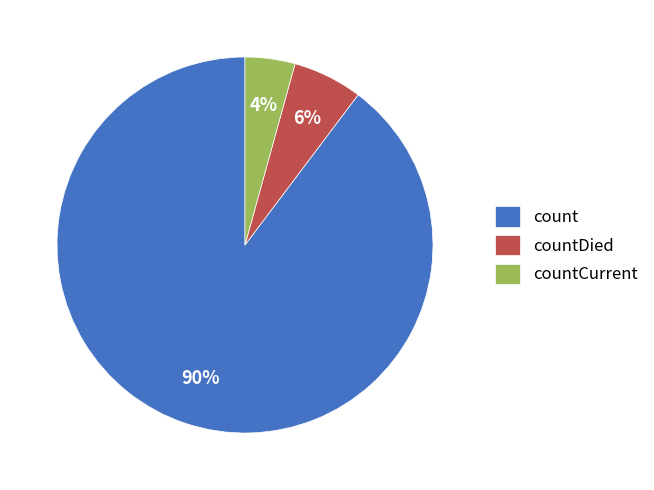

Is the sum of countCurrent and count greater than half?

Yes